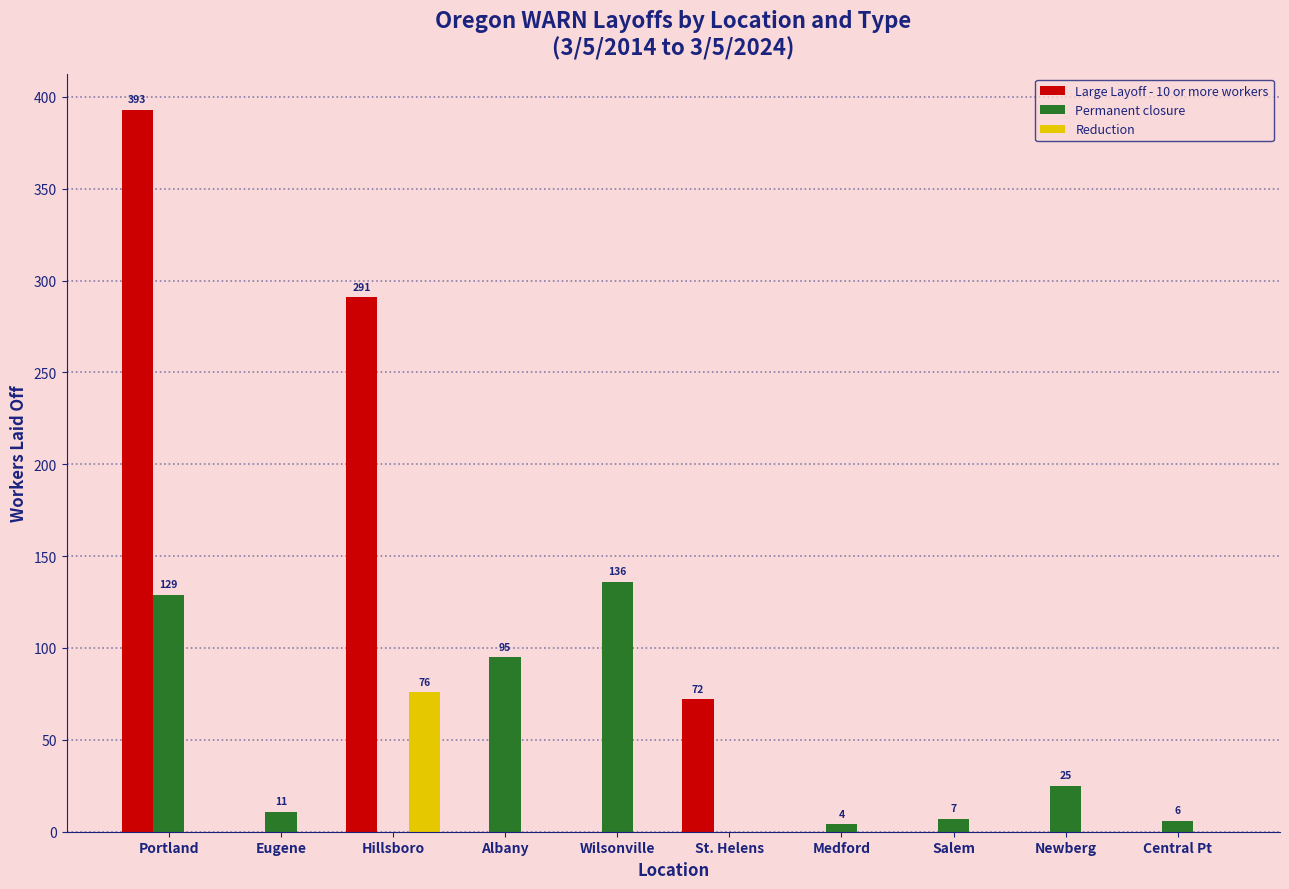

True or false: Reduction has a value of -50 at St. Helens.

False